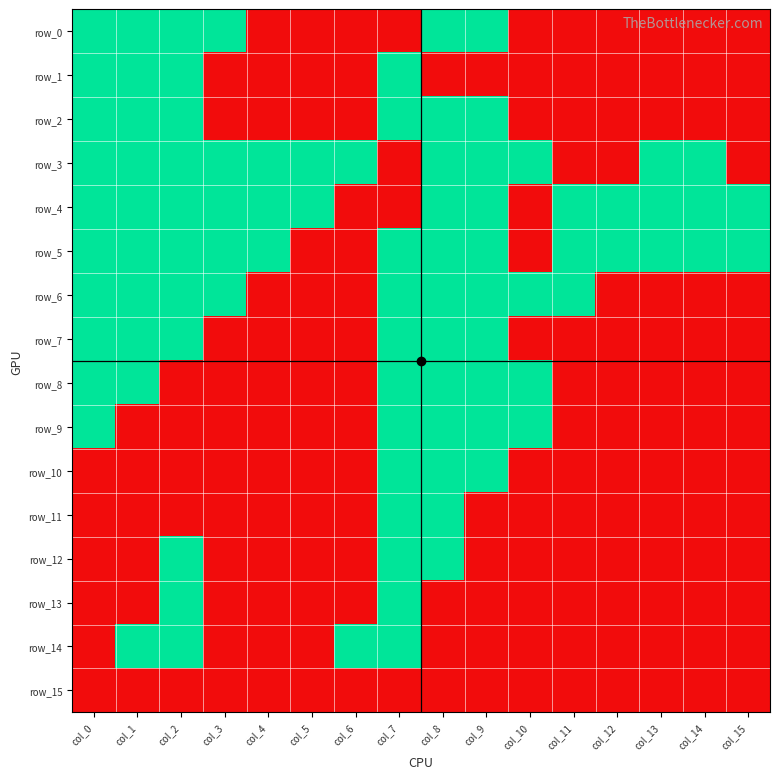

What is the difference between the maximum and second lowest values in the row_6 series?

1